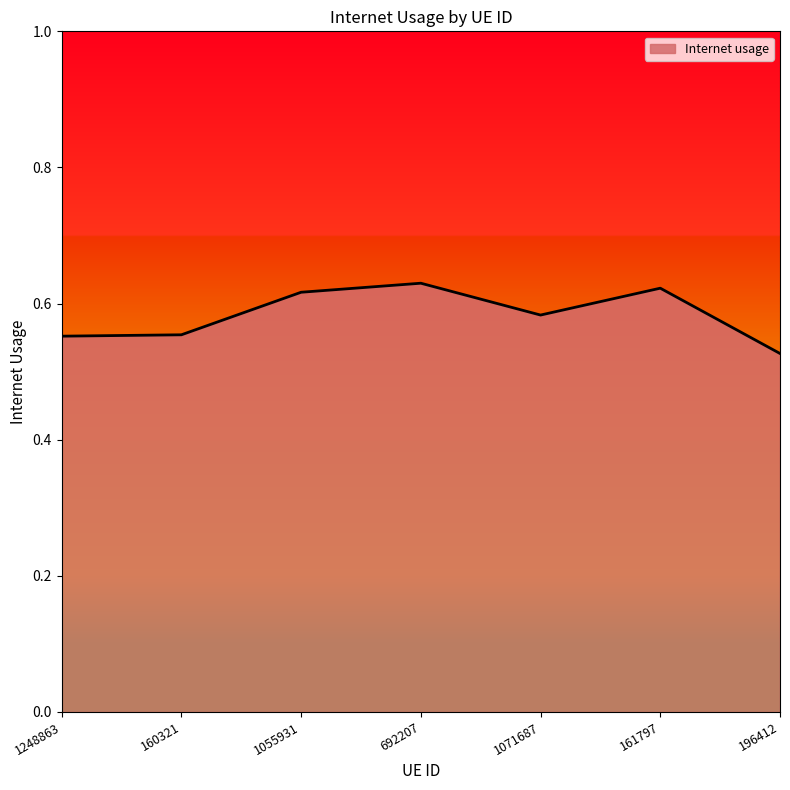

Does the chart have visible grid lines?

No